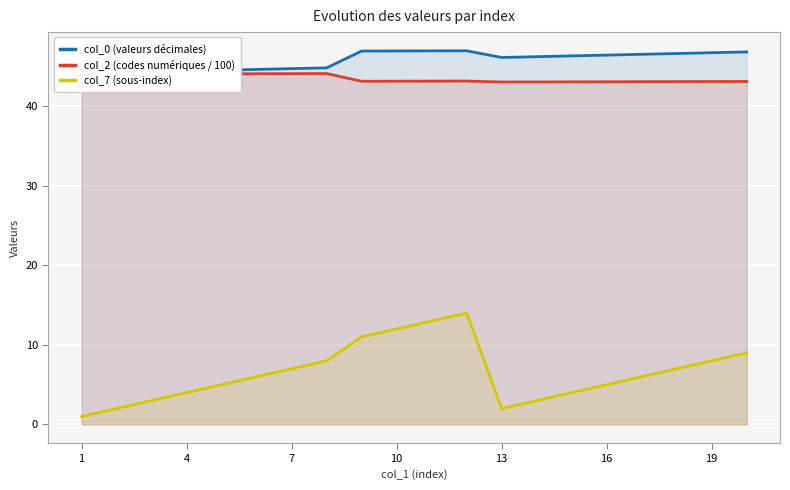

What is the value of the col_7 (sous-index) point at the 16th from the left?

5.0